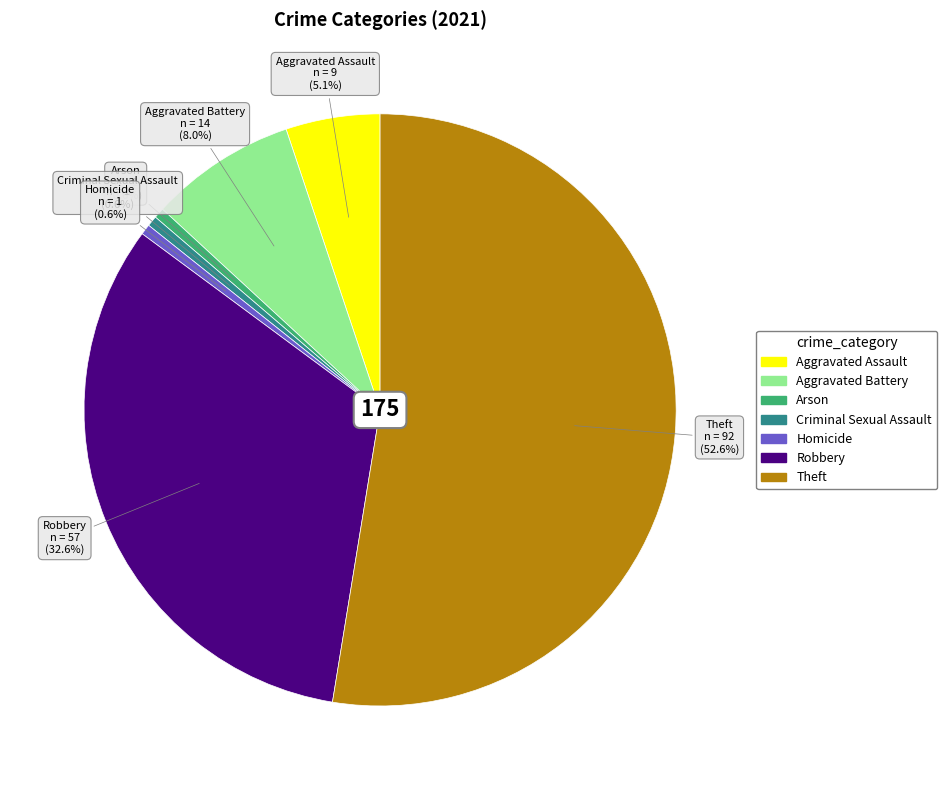

Approximately how many times larger is the value at Theft compared to Robbery?

1.6